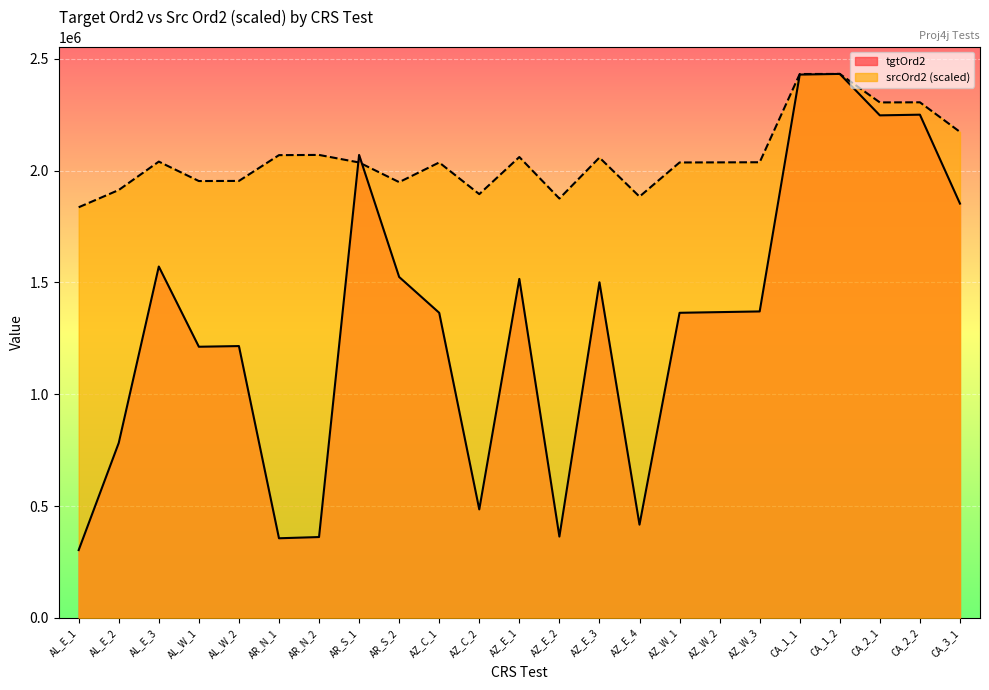

At AZ_E_4, list the series in order from largest to smallest.

srcOrd2 (scaled), tgtOrd2